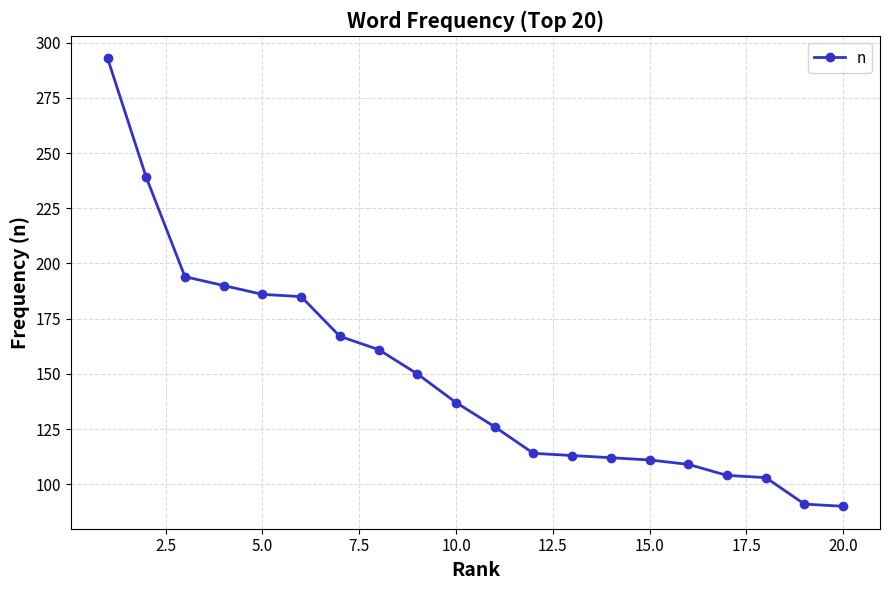

Reading left to right, what are all the values shown in this chart?

293	239	194	190	186	185	167	161	150	137	126	114	113	112	111	109	104	103	91	90